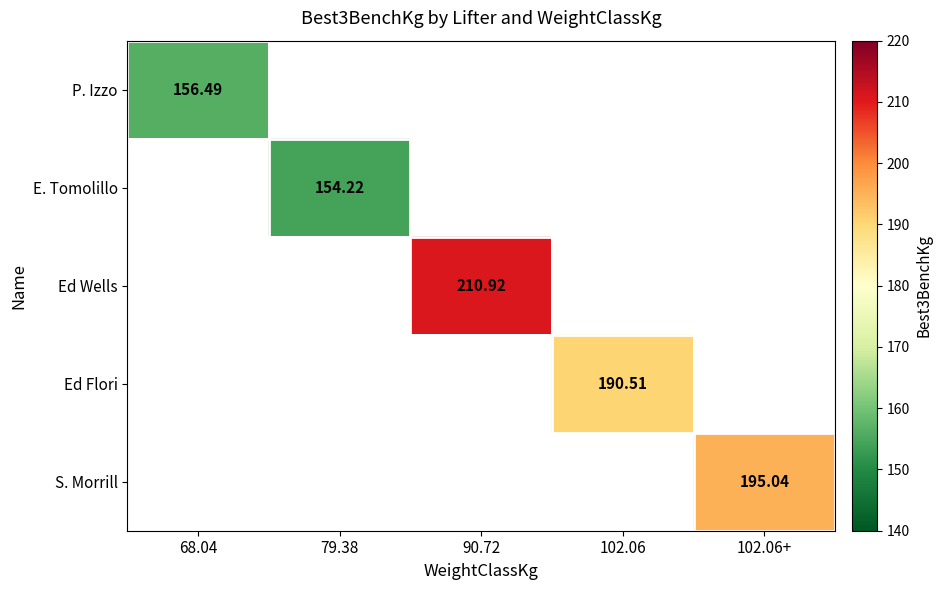

What is the minimum value shown in the chart?

154.2